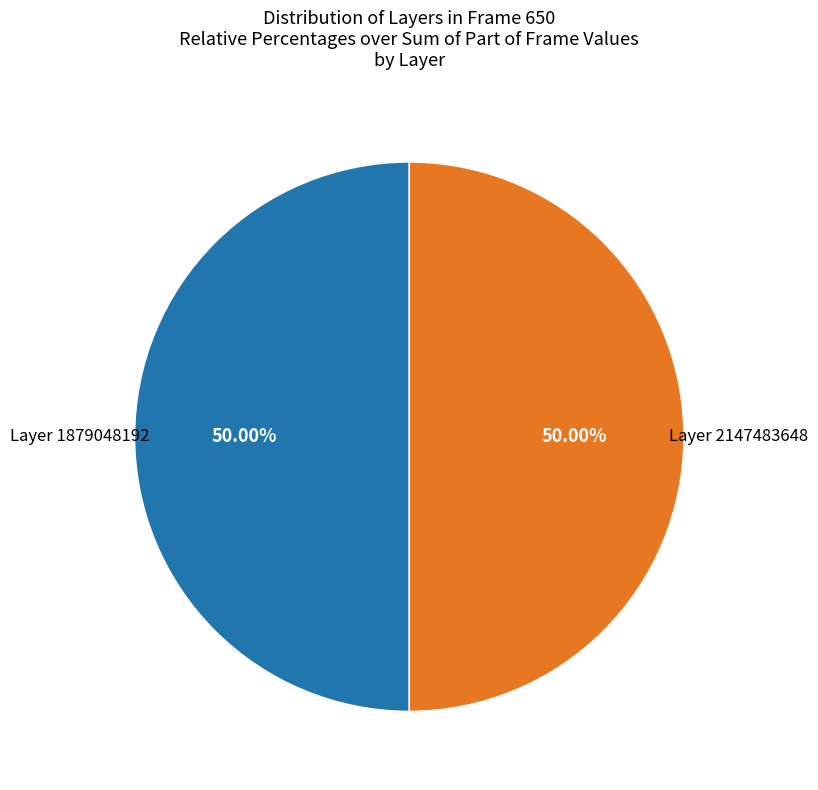

Count the number of slices in the pie.

2